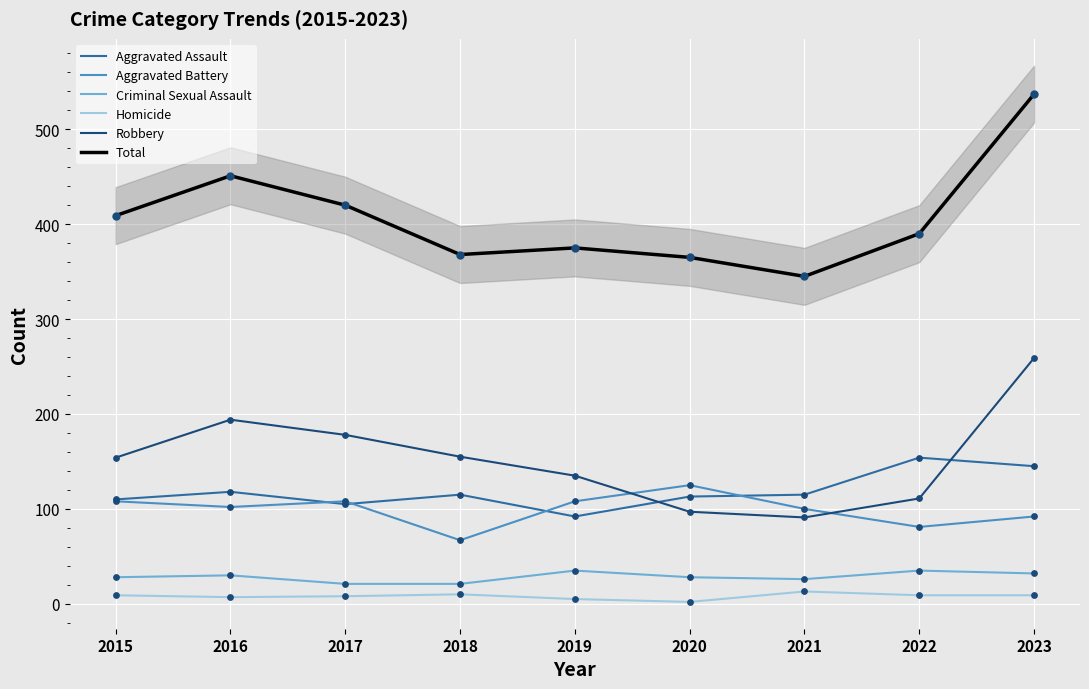

Which series has the largest total across all categories?

Total